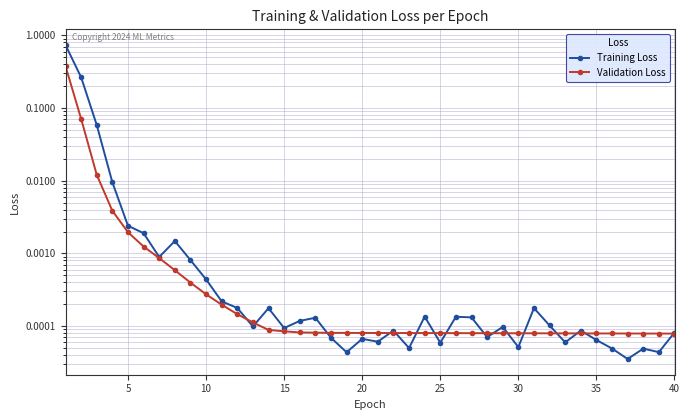

Reading left to right, transcribe all the data shown in this chart.

Training Loss: 0.7	0.3	0.1	0.0	0.0	0.0	0.0	0.0	0.0	0.0	0.0	0.0	0.0	0.0	0.0	0.0	0.0	0.0	0.0	0.0	0.0	0.0	0.0	0.0	0.0	0.0	0.0	0.0	0.0	0.0	0.0	0.0	0.0	0.0	0.0	0.0	0.0	0.0	0.0	0.0
Validation Loss: 0.4	0.1	0.0	0.0	0.0	0.0	0.0	0.0	0.0	0.0	0.0	0.0	0.0	0.0	0.0	0.0	0.0	0.0	0.0	0.0	0.0	0.0	0.0	0.0	0.0	0.0	0.0	0.0	0.0	0.0	0.0	0.0	0.0	0.0	0.0	0.0	0.0	0.0	0.0	0.0